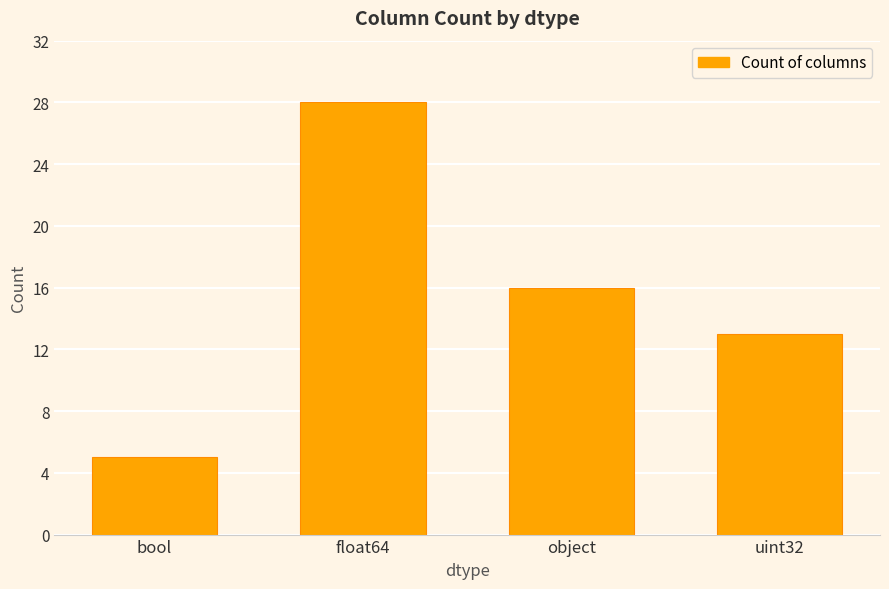

What is the change in value from bool to float64?

+23